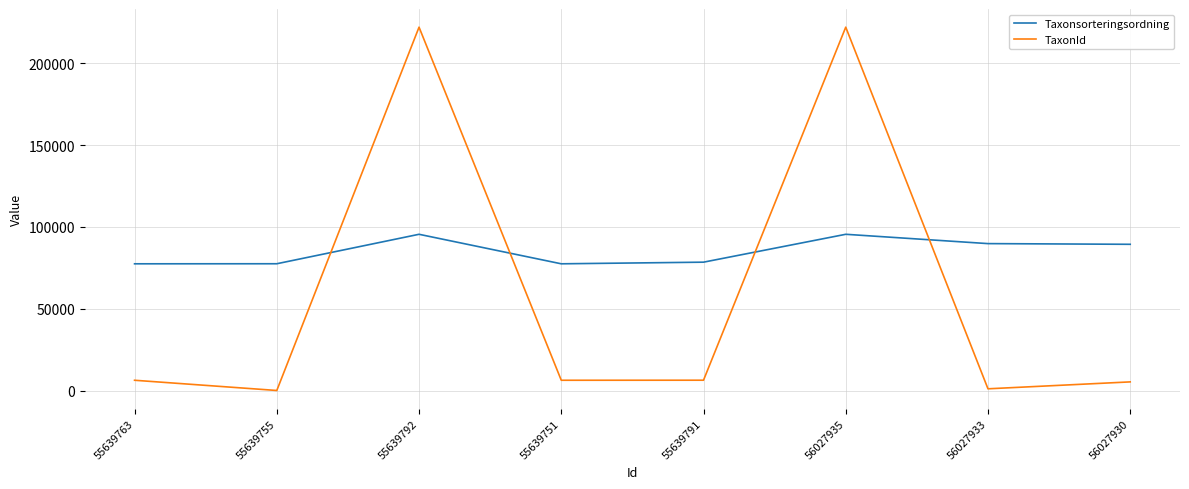

What is the sum of all TaxonId values?

470022